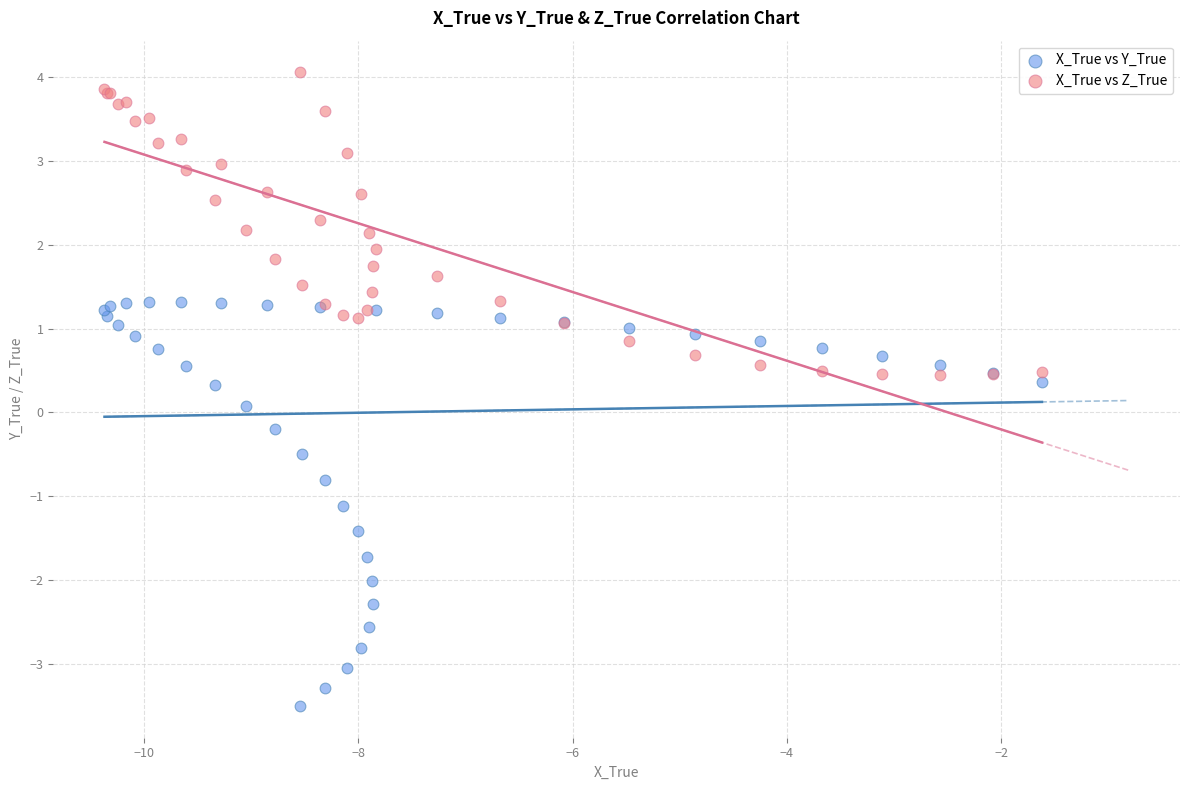

In the X_True vs Y_True series, what Y value is closest to -1?

-1.1